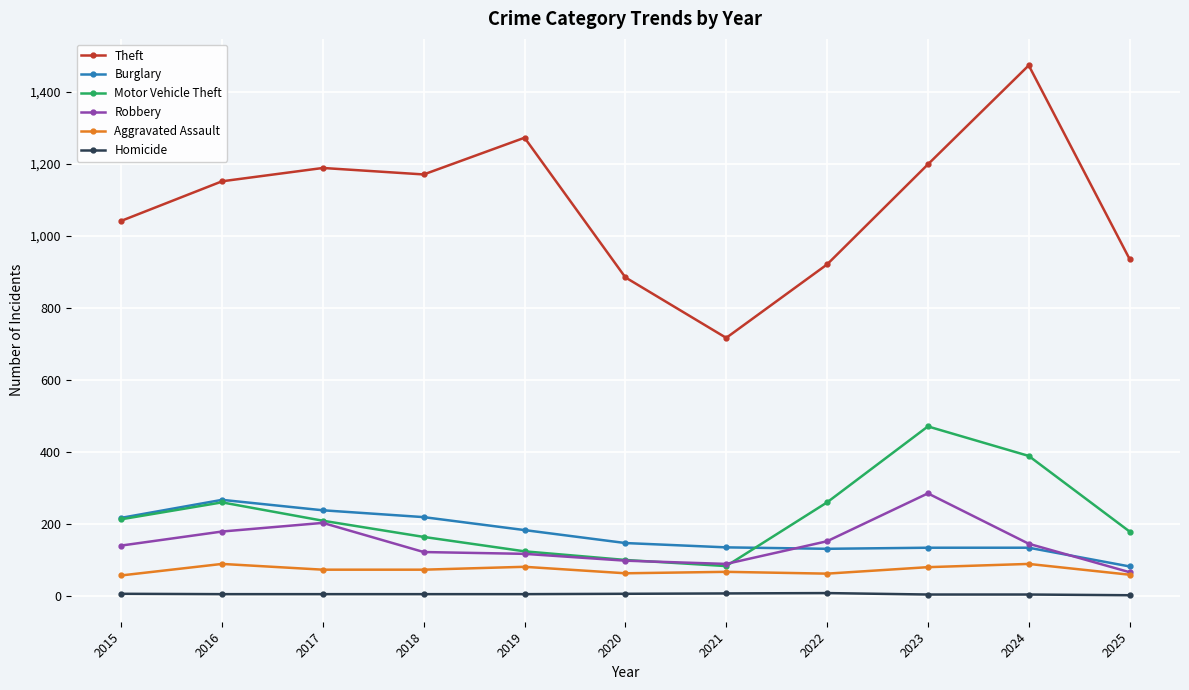

What is the maximum value for Theft?

1473